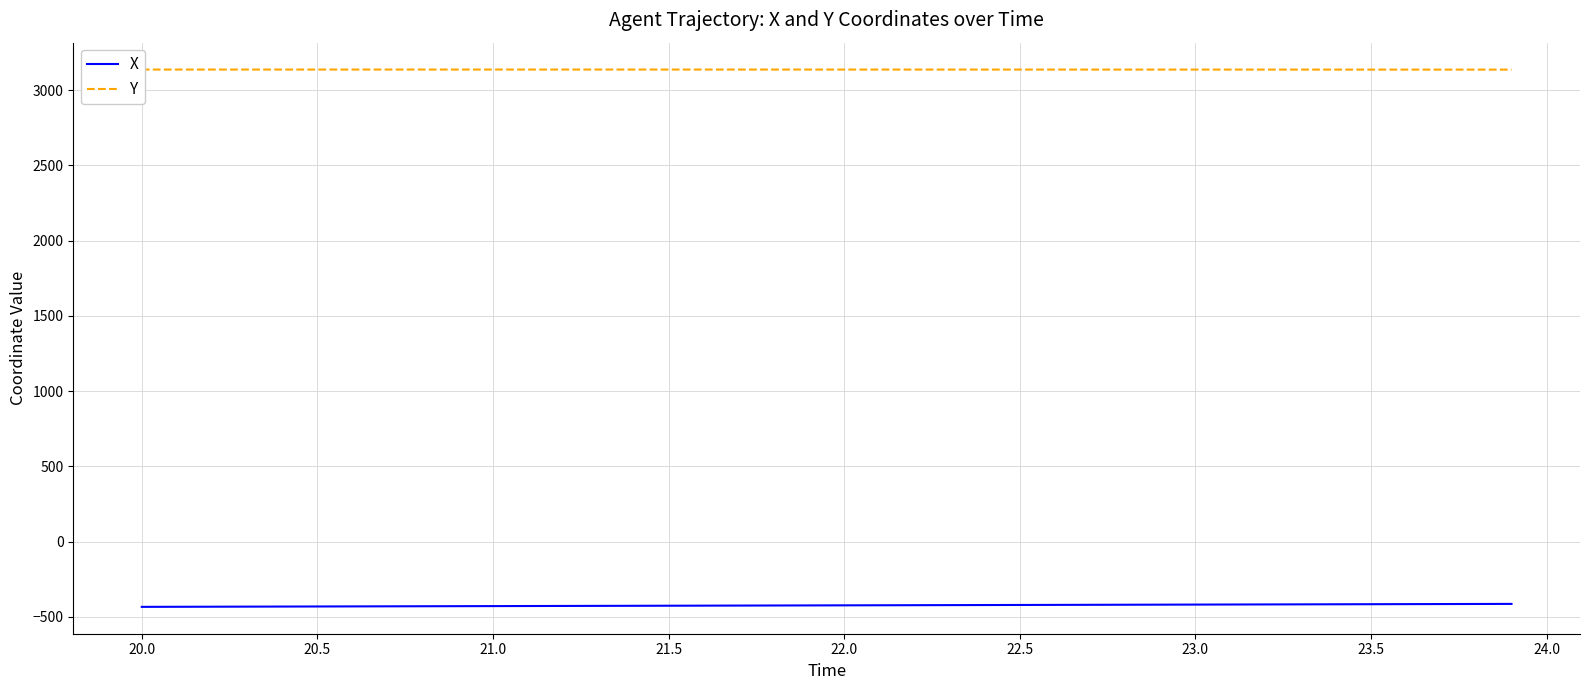

What is the highest value of the Y series?

3137.0